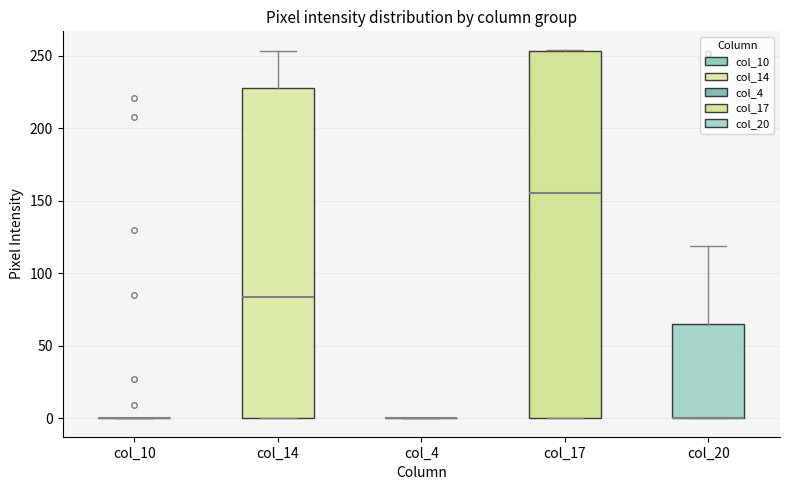

Which box is the tallest, from its lower edge to its upper edge?

col_17